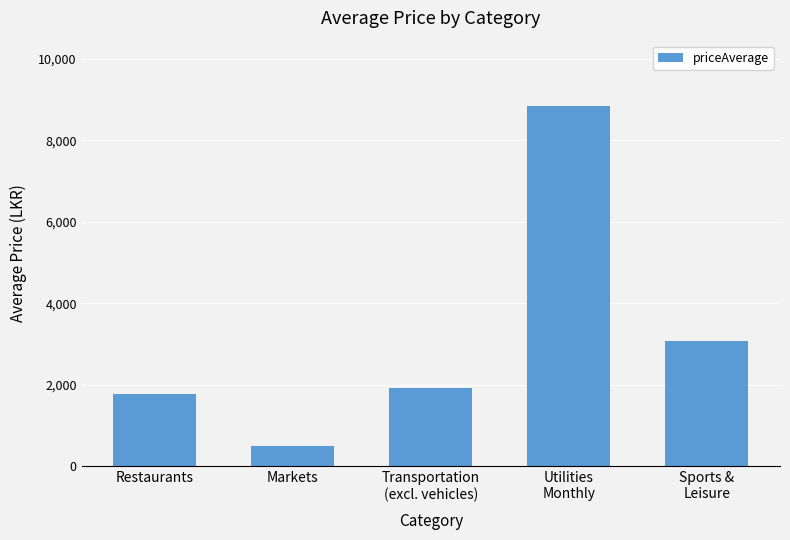

The value at Restaurants is 2969. True or false?

False